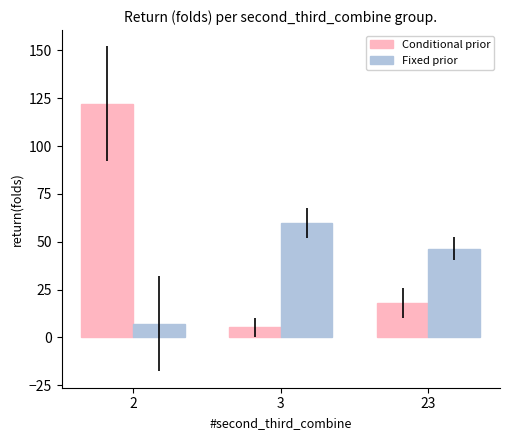

What is the sum of all Fixed prior values?

113.3